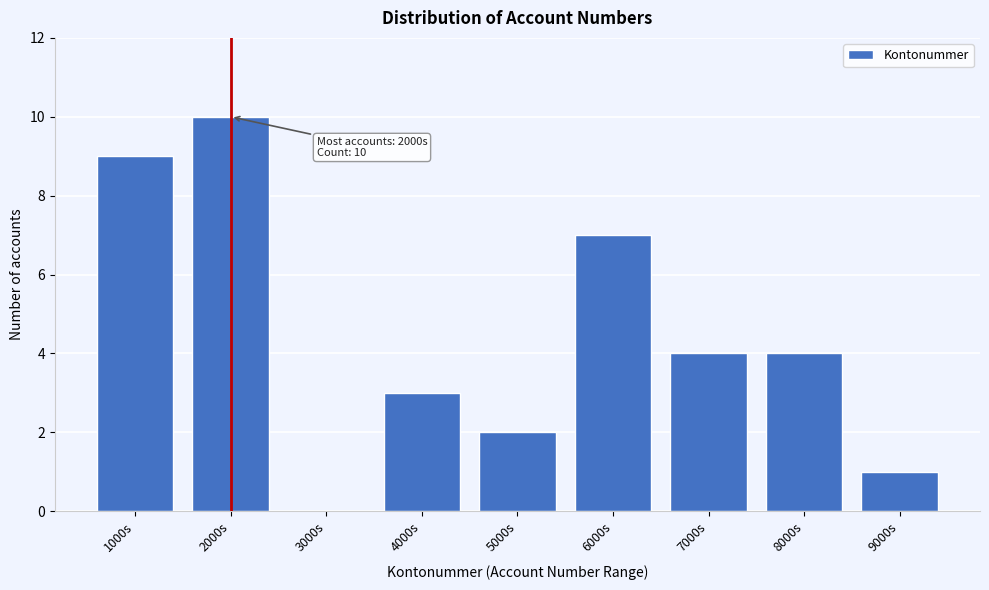

Which label corresponds to the largest value in the chart?

2000s